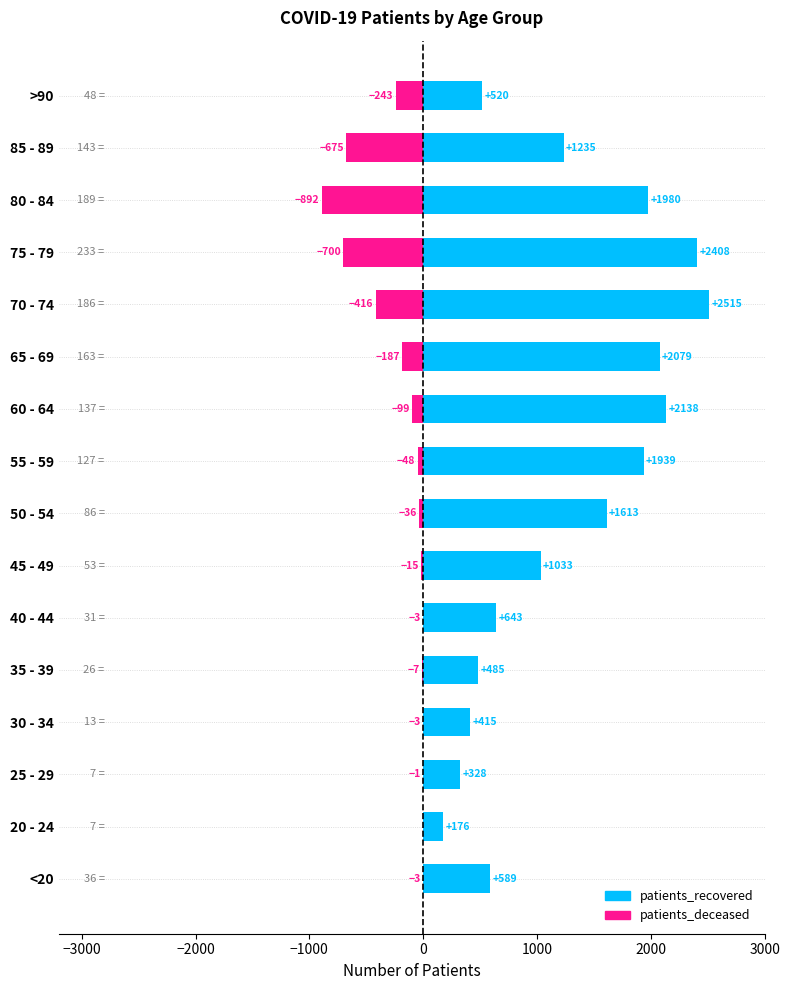

How many values in the patients_recovered series exceed 1235?

7